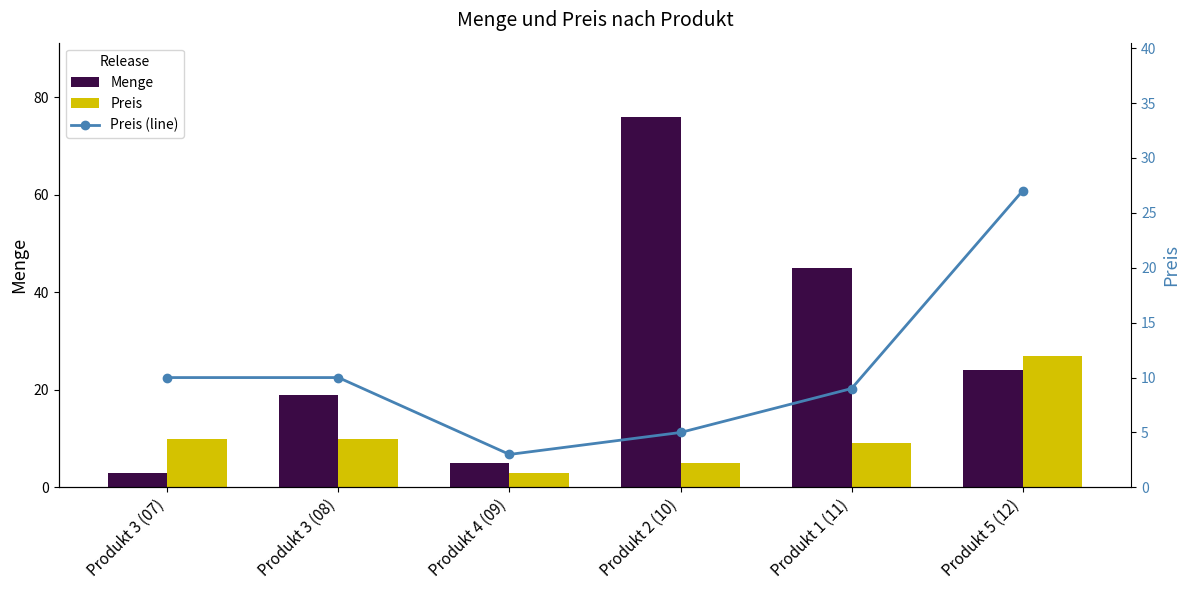

Count the number of data series in this chart.

3